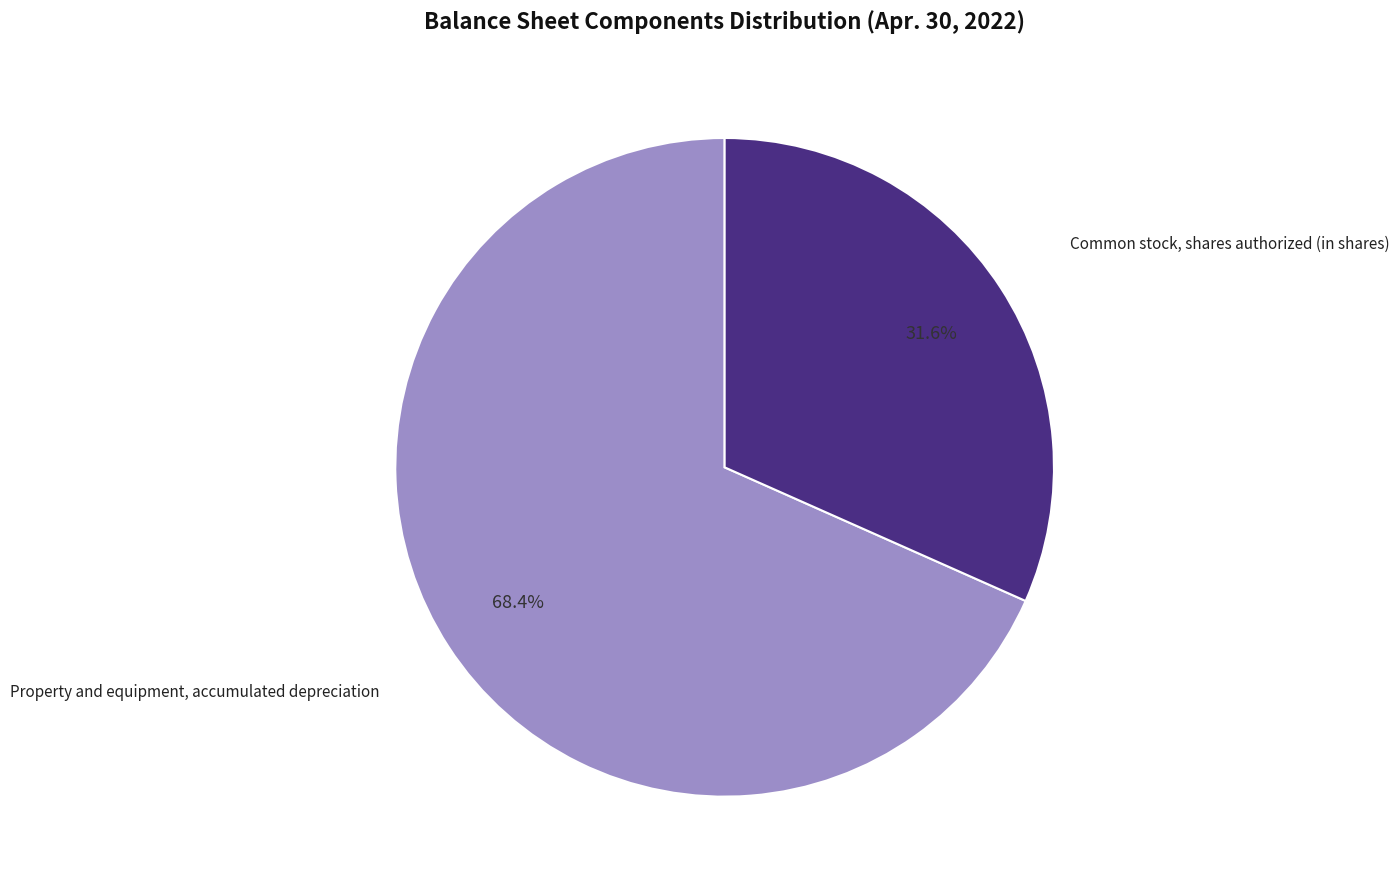

To the nearest percent, what is the average slice percentage?

50%